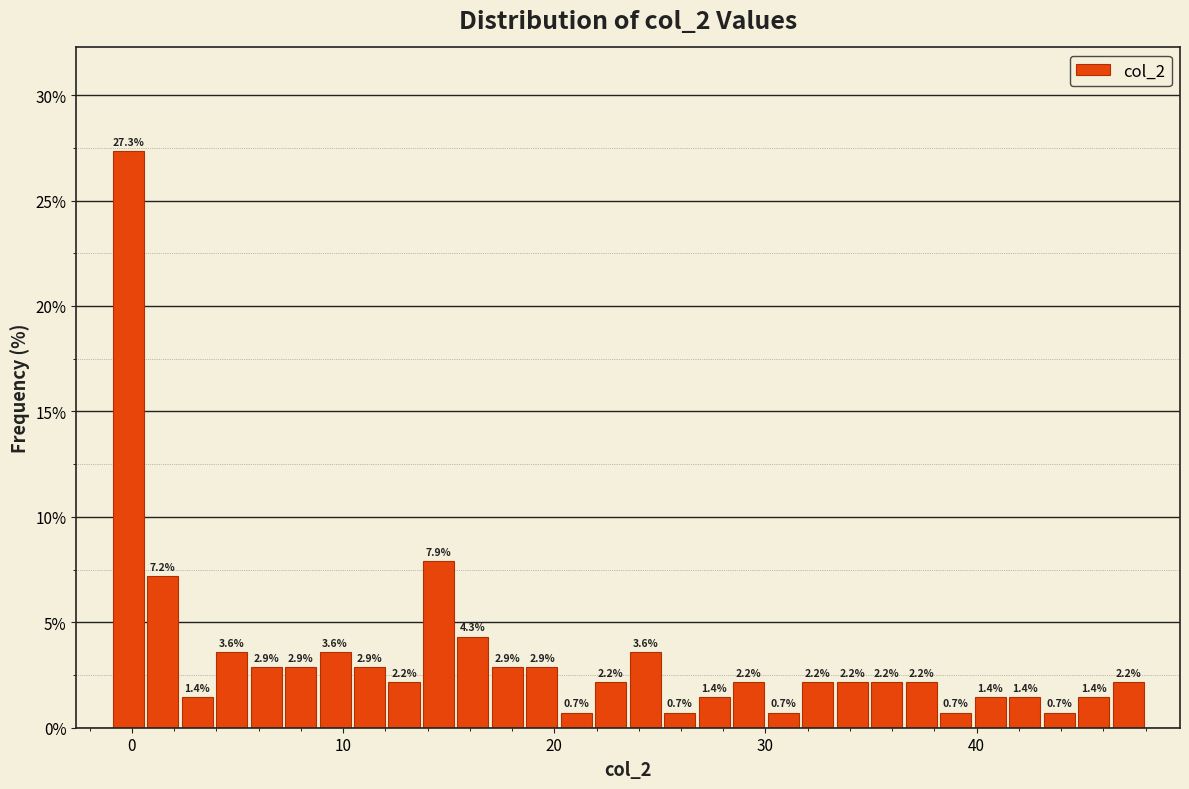

Around what value on the x-axis is the tallest bar? Give the approximate position of its centre, as read against the axis.

0